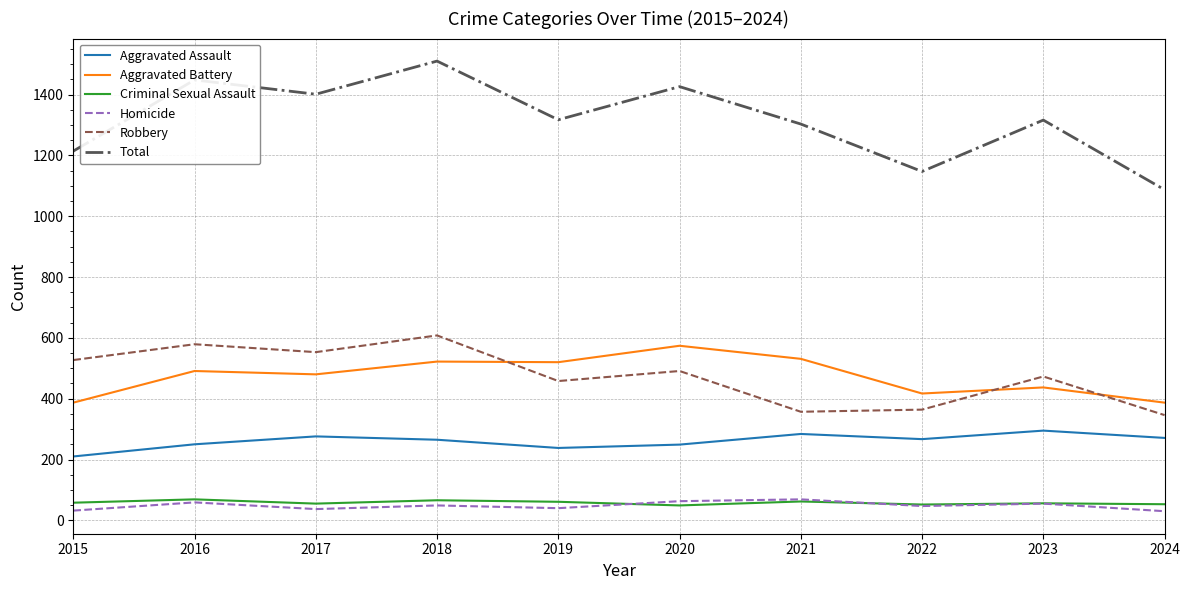

Which series has the largest total across all categories?

Total